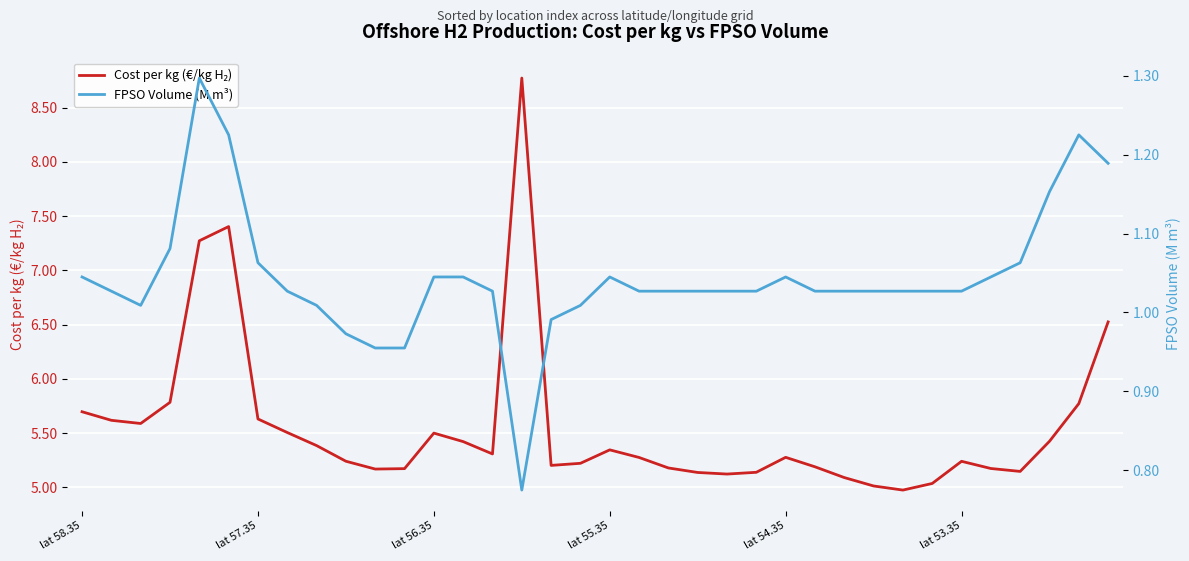

True or false: Cost per kg (€/kg H₂) has a value of 5.6 at lat 57.35.

True